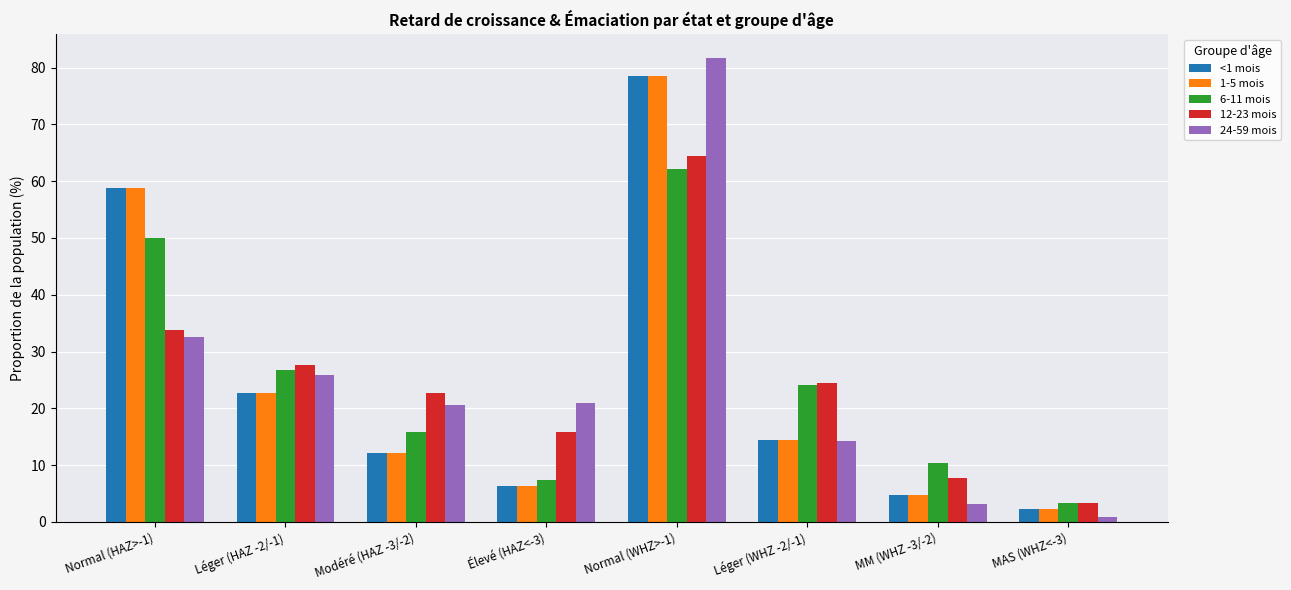

Reading left to right, what are all the values shown in this chart?

<1 mois: Normal (HAZ>-1)=58.8	Léger (HAZ -2/-1)=22.6	Modéré (HAZ -3/-2)=12.2	Élevé (HAZ<-3)=6.4	Normal (WHZ>-1)=78.5	Léger (WHZ -2/-1)=14.5	MM (WHZ -3/-2)=4.7	MAS (WHZ<-3)=2.4
1-5 mois: Normal (HAZ>-1)=58.8	Léger (HAZ -2/-1)=22.6	Modéré (HAZ -3/-2)=12.2	Élevé (HAZ<-3)=6.4	Normal (WHZ>-1)=78.5	Léger (WHZ -2/-1)=14.5	MM (WHZ -3/-2)=4.7	MAS (WHZ<-3)=2.4
6-11 mois: Normal (HAZ>-1)=50.0	Léger (HAZ -2/-1)=26.7	Modéré (HAZ -3/-2)=15.9	Élevé (HAZ<-3)=7.5	Normal (WHZ>-1)=62.2	Léger (WHZ -2/-1)=24.1	MM (WHZ -3/-2)=10.3	MAS (WHZ<-3)=3.3
12-23 mois: Normal (HAZ>-1)=33.7	Léger (HAZ -2/-1)=27.7	Modéré (HAZ -3/-2)=22.8	Élevé (HAZ<-3)=15.8	Normal (WHZ>-1)=64.4	Léger (WHZ -2/-1)=24.5	MM (WHZ -3/-2)=7.8	MAS (WHZ<-3)=3.3
24-59 mois: Normal (HAZ>-1)=32.6	Léger (HAZ -2/-1)=25.9	Modéré (HAZ -3/-2)=20.6	Élevé (HAZ<-3)=21.0	Normal (WHZ>-1)=81.7	Léger (WHZ -2/-1)=14.2	MM (WHZ -3/-2)=3.2	MAS (WHZ<-3)=0.9